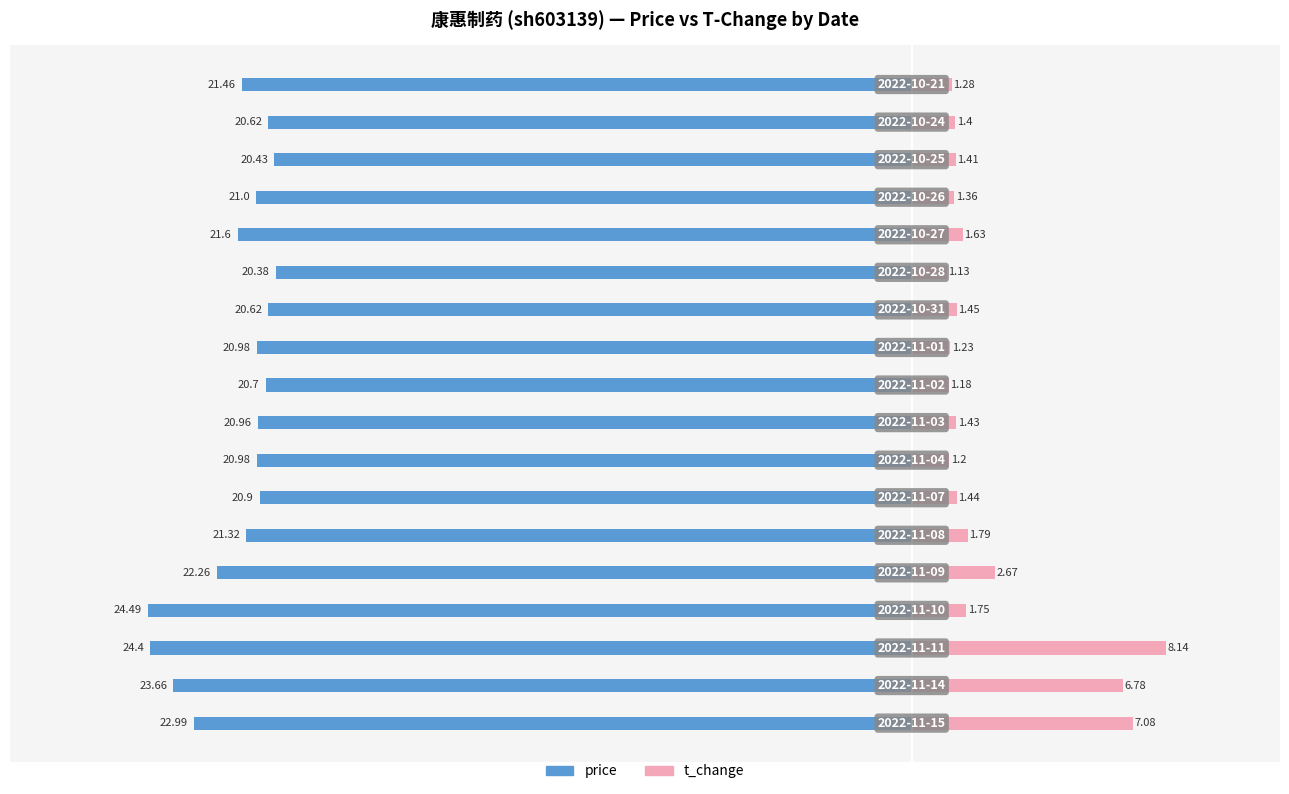

Are the bars horizontal?

Yes